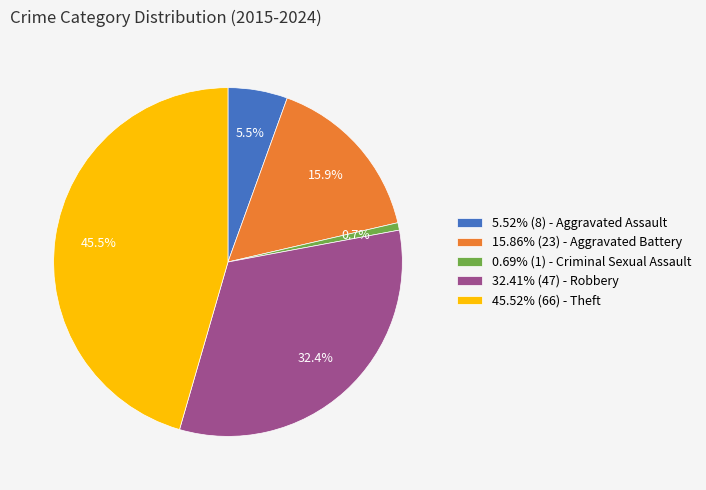

Is there any slice that represents more than half of the pie?

No